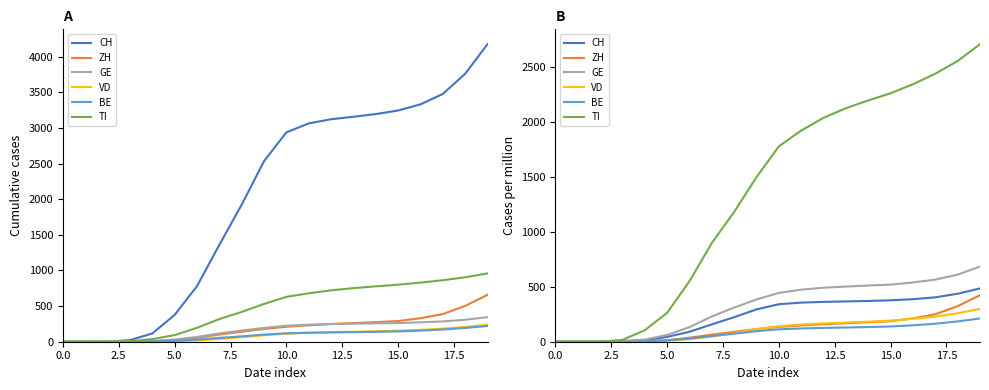

Which series has the largest total across all categories?

TI